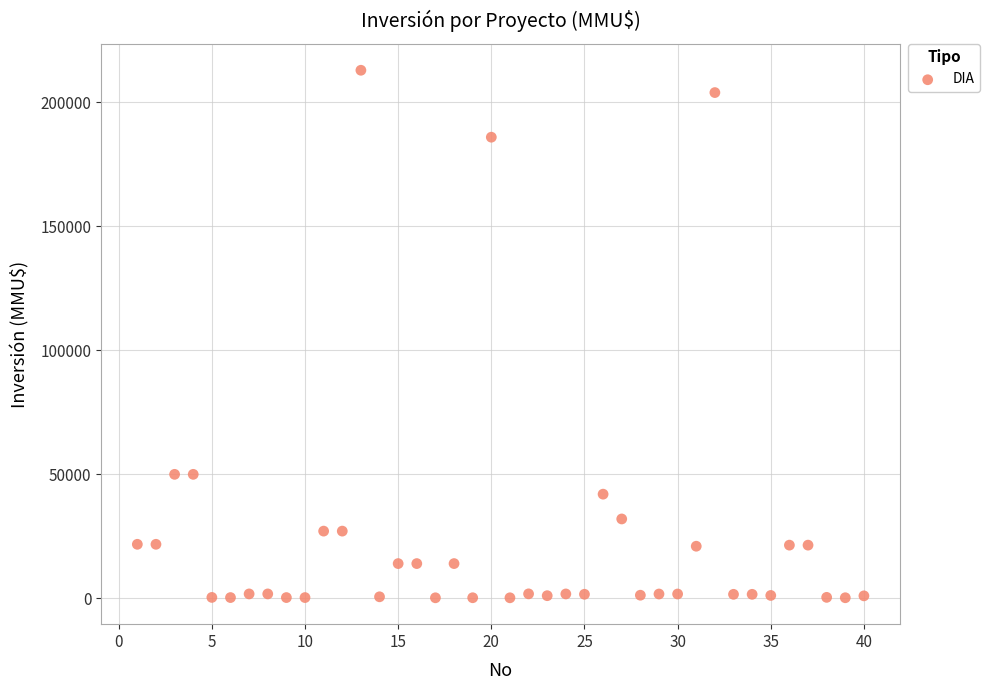

What is the range of Y values (max minus min)?

212800